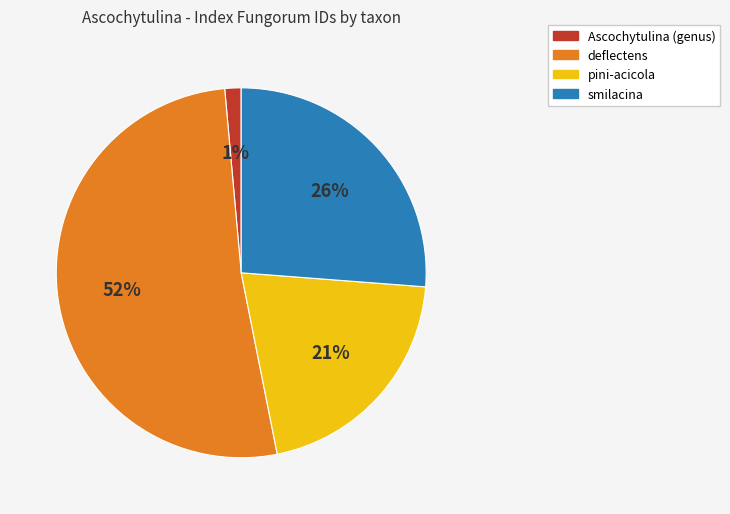

To the nearest percent, what is the average slice percentage?

25%